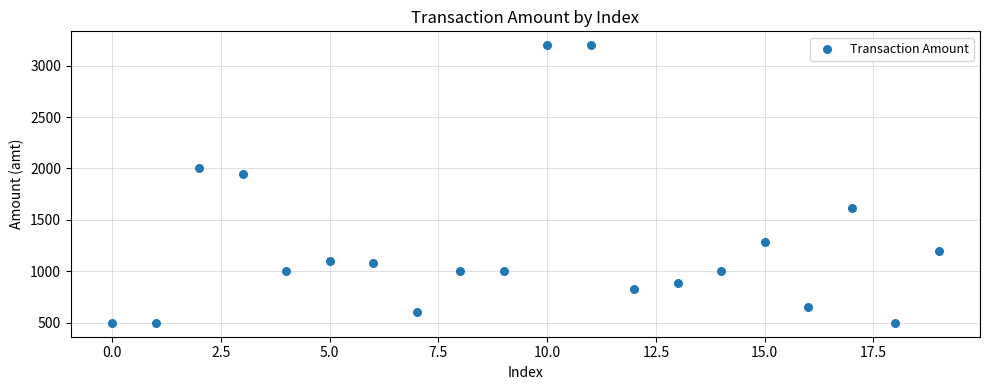

What Y value in the scatter plot is closest to 1848?

1942.0